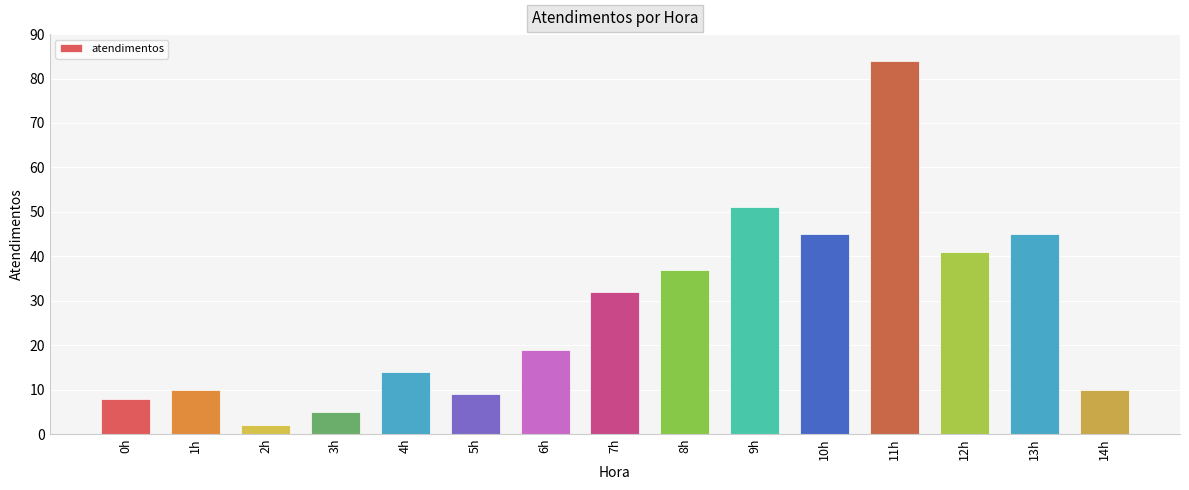

What is the label of the 6th bar from the right?

9h